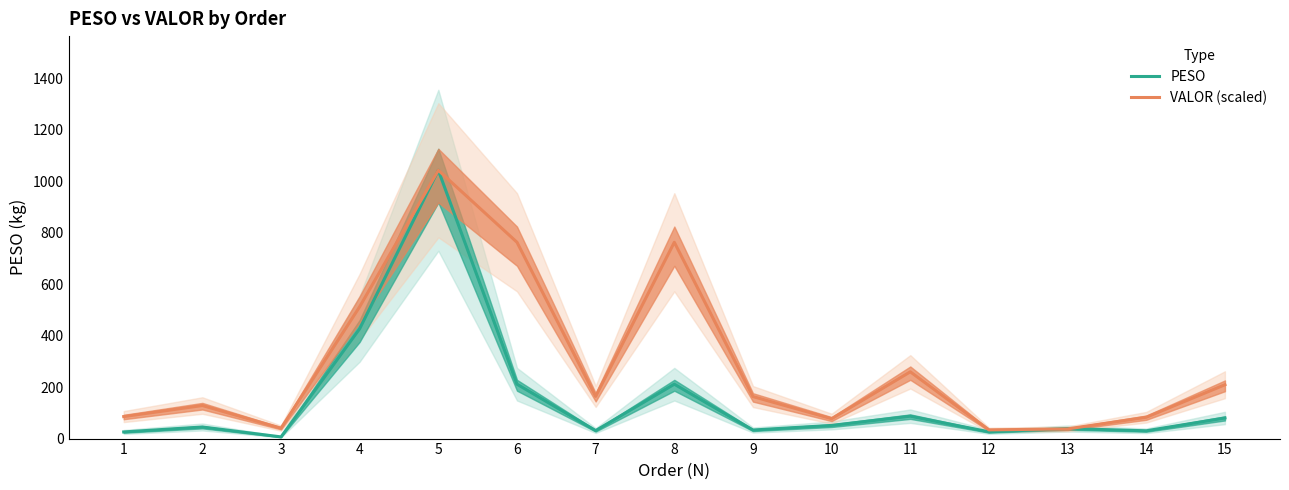

What is the value of the VALOR (scaled) point at the 13th from the left?

37.5